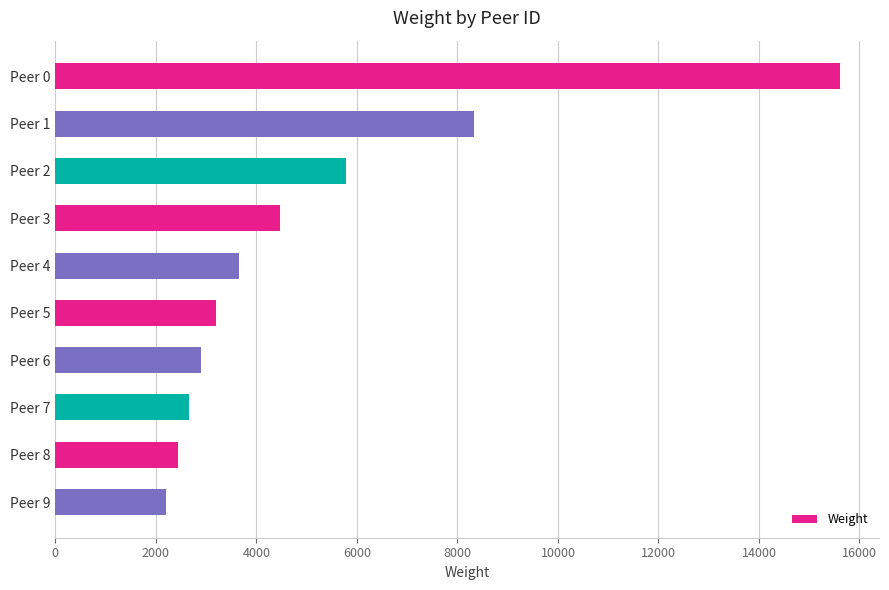

What is the average value?

5124